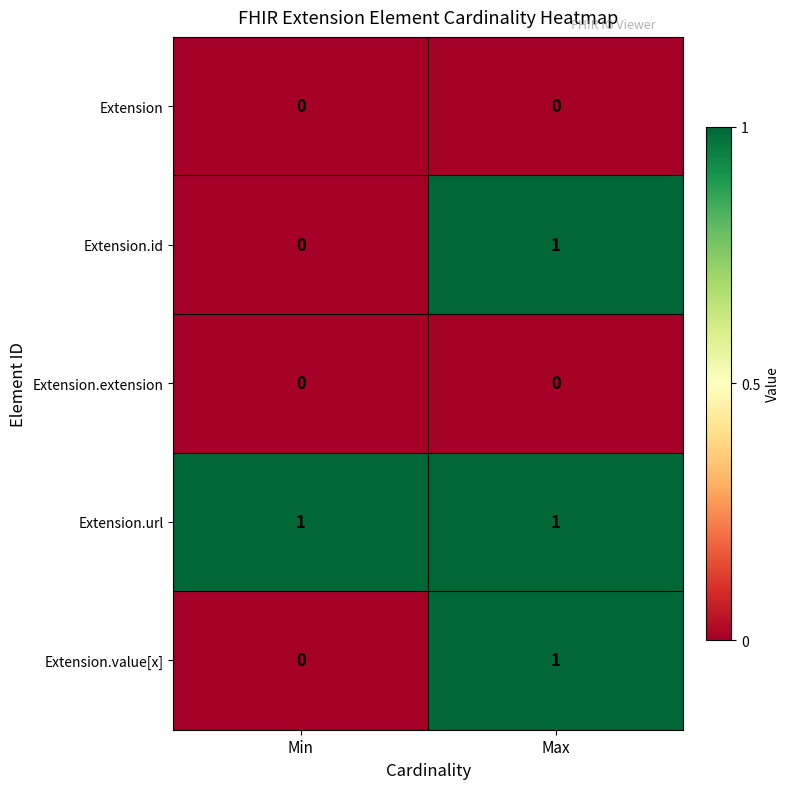

Which series has the largest total across all categories?

Extension.url